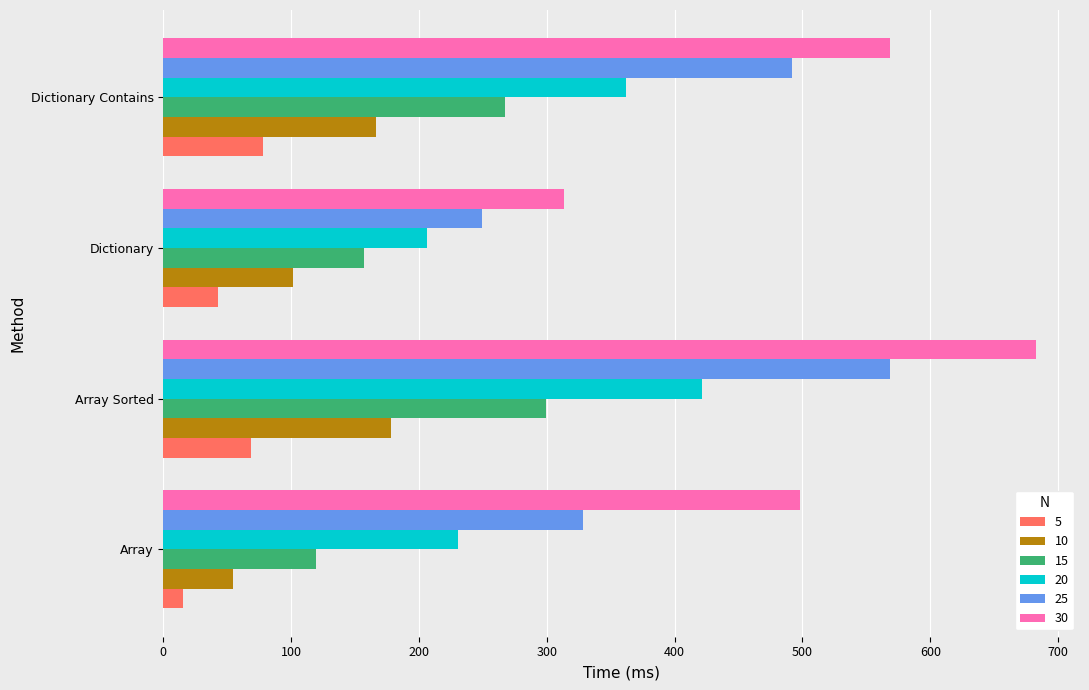

List the series in order of their peak value, lowest first.

5, 10, 15, 20, 25, 30